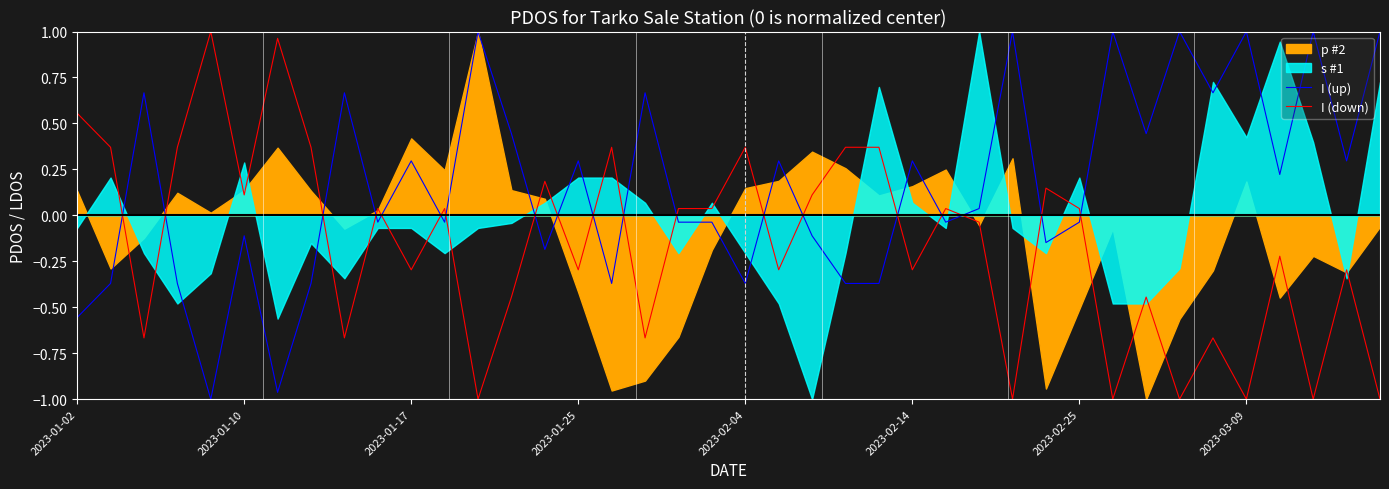

What is the difference between the second highest and minimum values in the I (down) series?

2.0